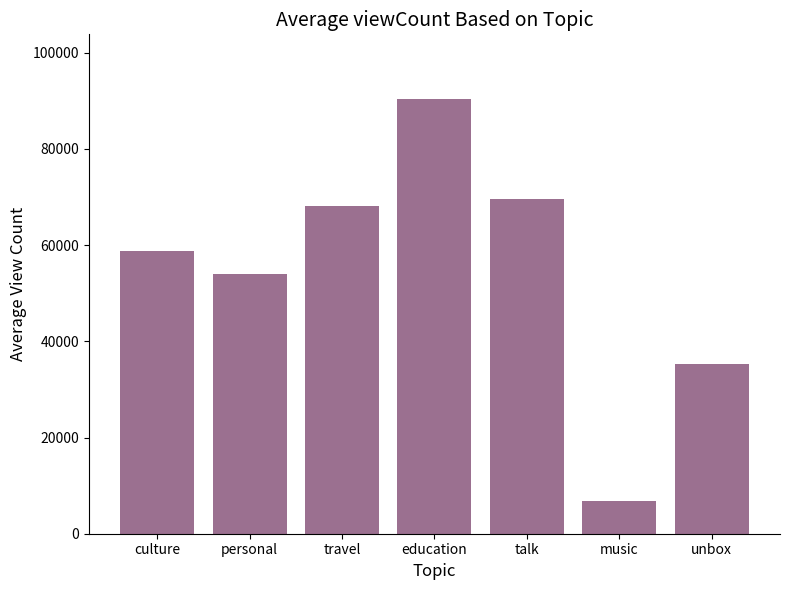

Which label corresponds to the largest value in the chart?

education